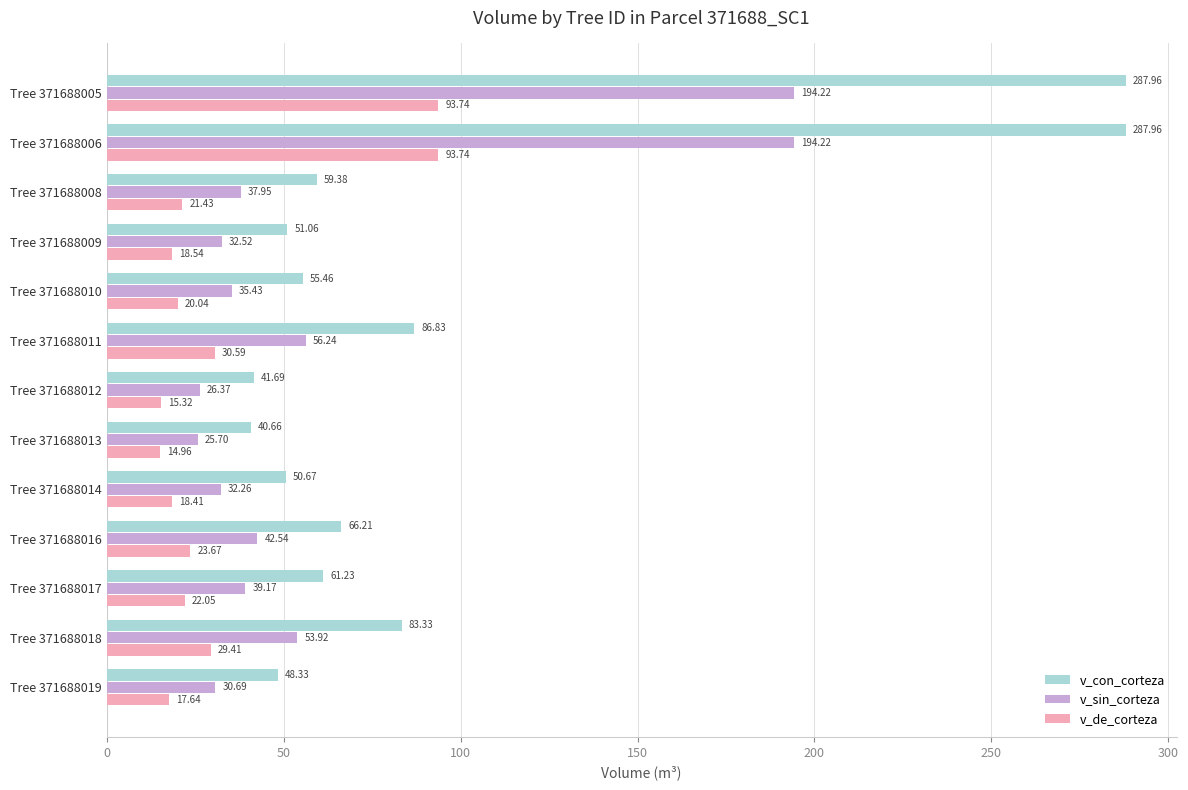

Rank the series by their maximum value, from highest to lowest.

v_con_corteza, v_sin_corteza, v_de_corteza